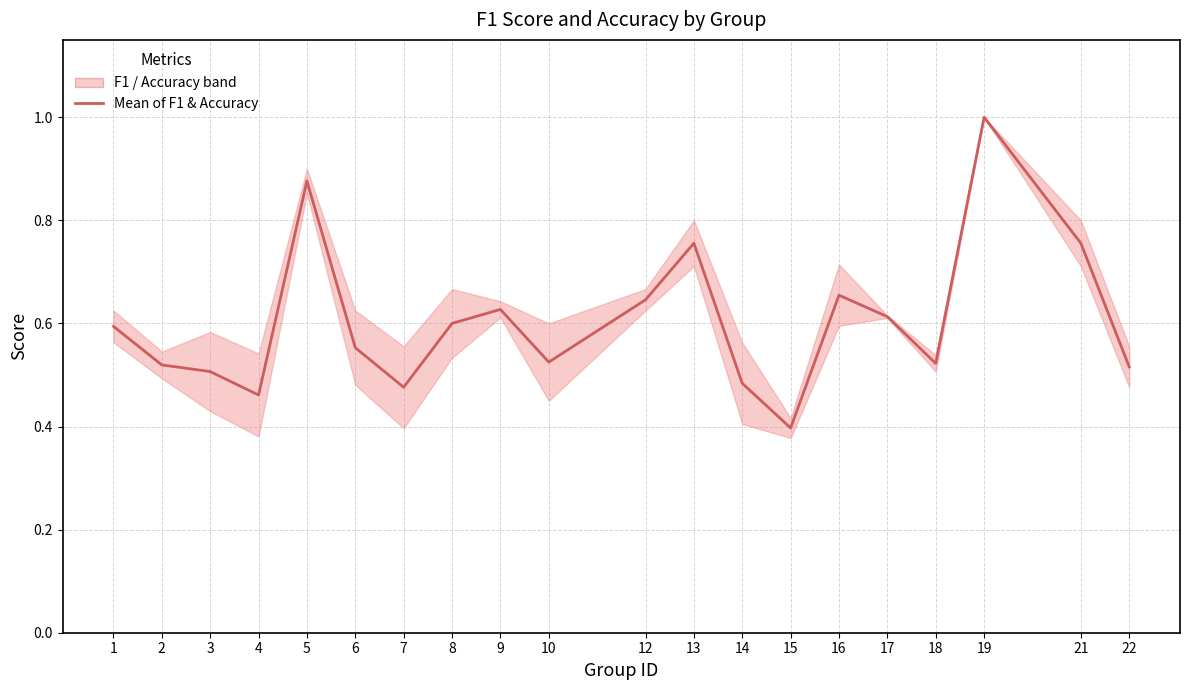

What is the value of the 7th point from the left?

0.5